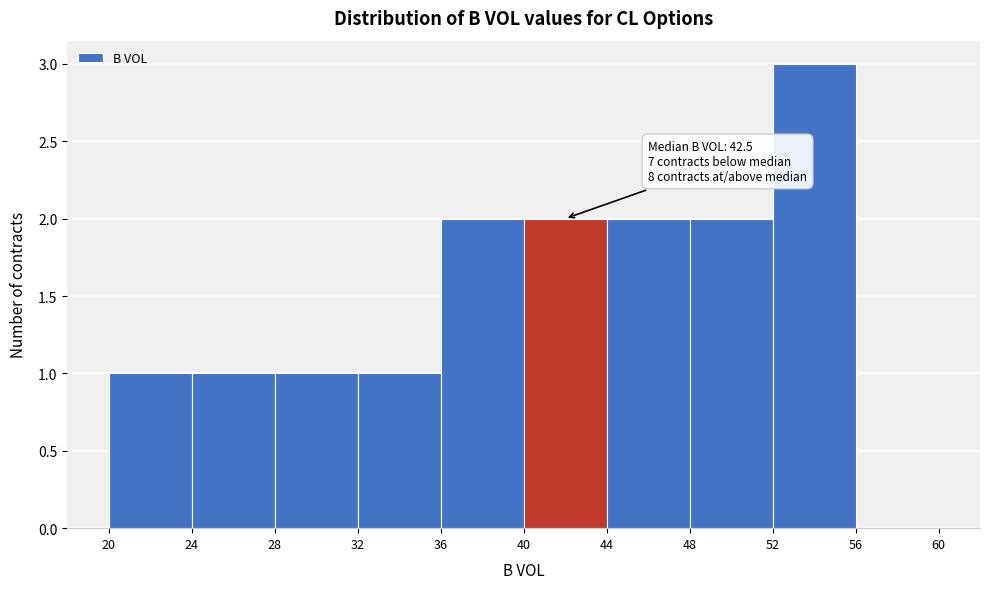

Over which range of the x-axis is the bar tallest?

52 to 56